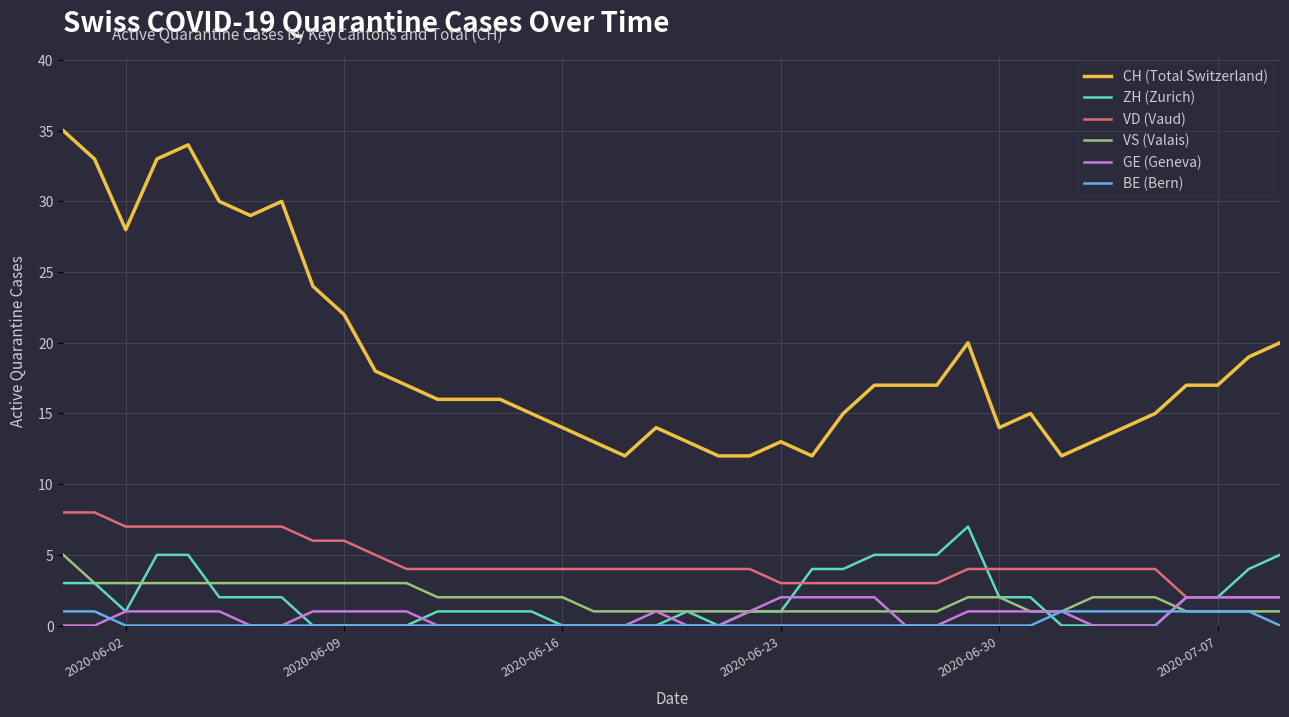

True or false: VD (Vaud) and CH (Total Switzerland) intersect in this chart.

False